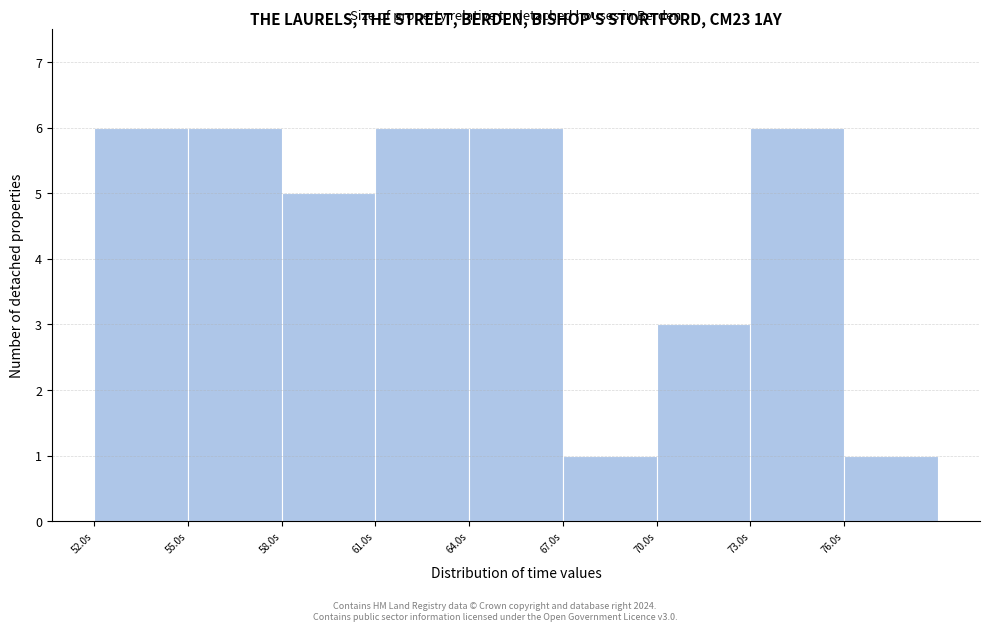

How tall is the bar that spans 73 to 76 on the x-axis? The values are not printed on the chart, so give them approximately, as read against the axis.

6